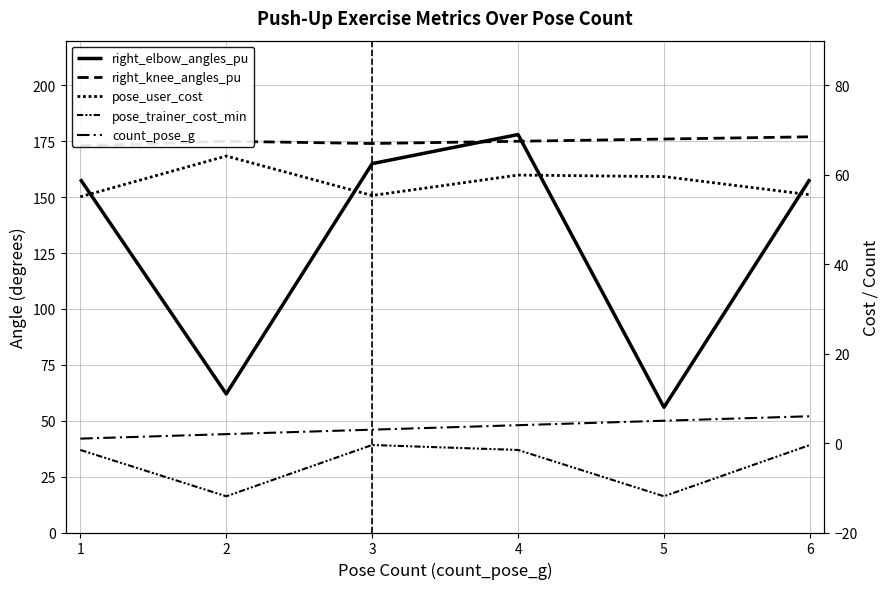

True or false: pose_user_cost has a value of 15.3 at 3.

False